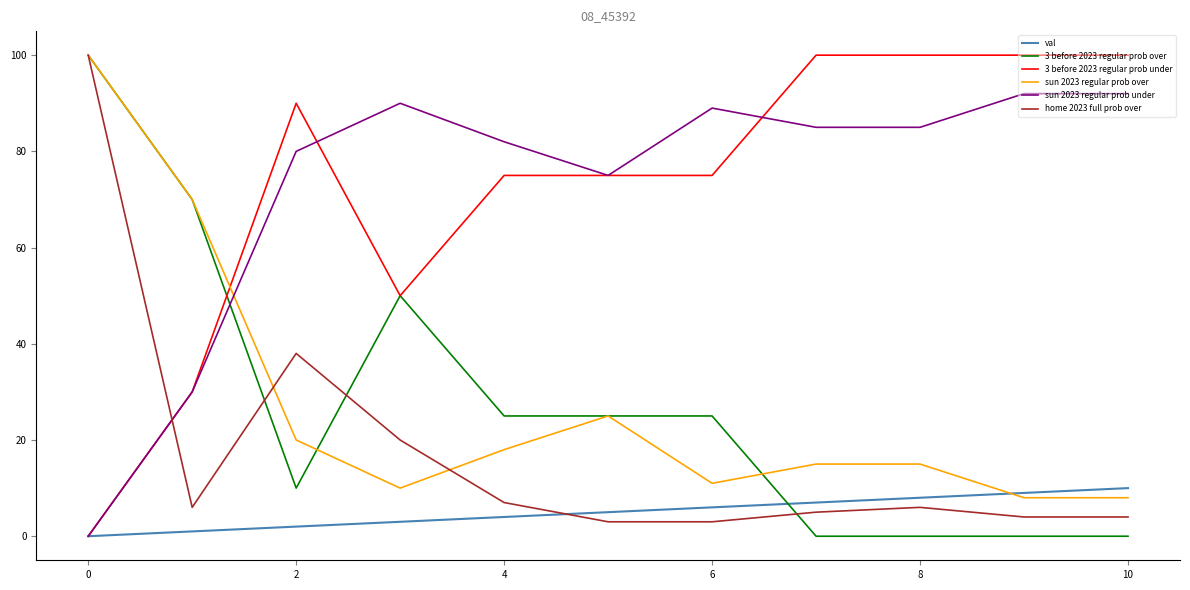

True or false: home 2023 full prob over and val cross at least once.

True